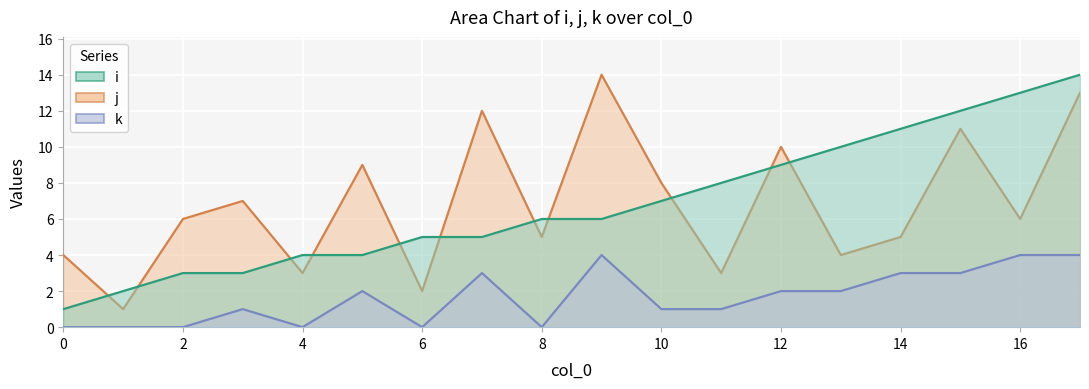

The value of k at 4 is 1. True or false?

False